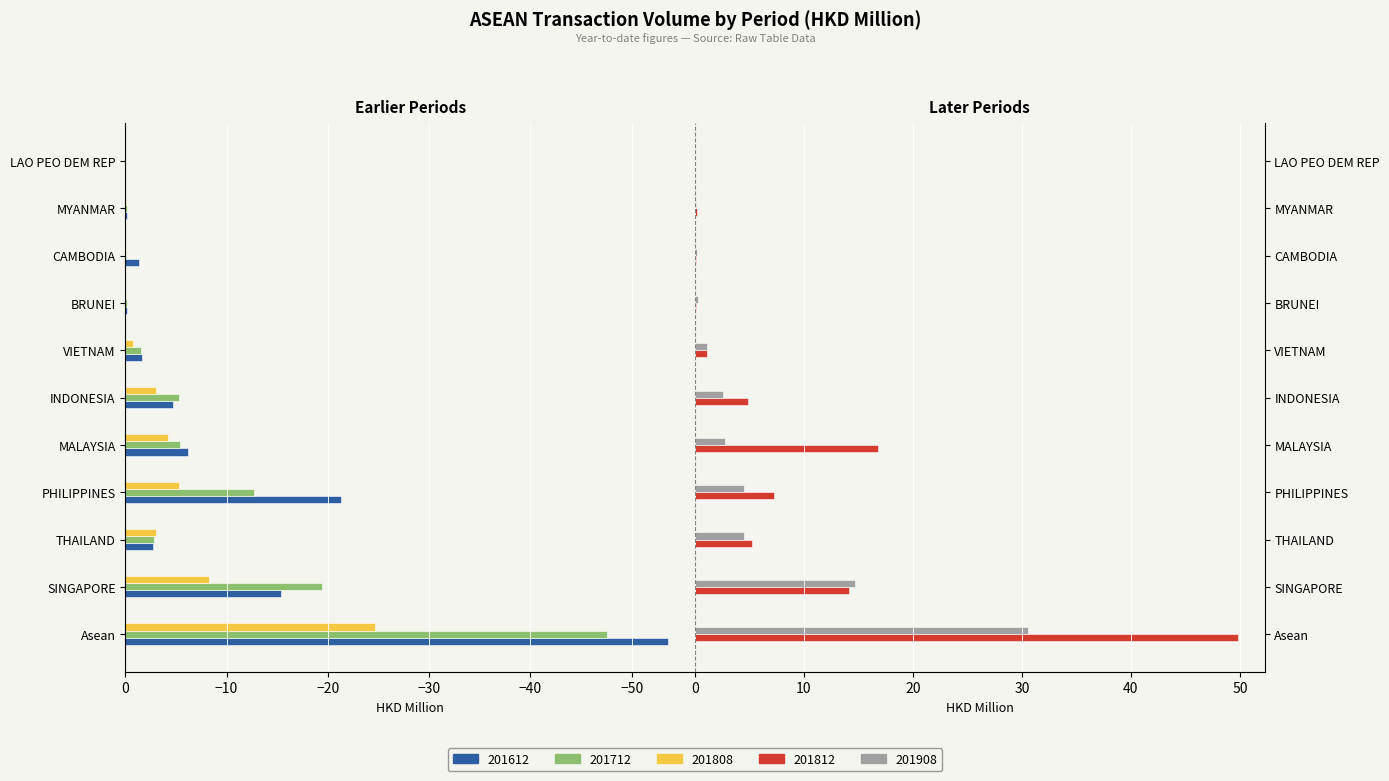

Reading left to right, extract all data points from this chart.

201612: Asean=-53.6	SINGAPORE=-15.4	THAILAND=-2.7	PHILIPPINES=-21.3	MALAYSIA=-6.2	INDONESIA=-4.7	VIETNAM=-1.7	BRUNEI=-0.1	CAMBODIA=-1.4	MYANMAR=-0.1	LAO PEO DEM REP=-0.0
201712: Asean=-47.6	SINGAPORE=-19.4	THAILAND=-2.8	PHILIPPINES=-12.7	MALAYSIA=-5.4	INDONESIA=-5.3	VIETNAM=-1.5	BRUNEI=-0.1	CAMBODIA=-0.0	MYANMAR=-0.2	LAO PEO DEM REP=-0.0
201808: Asean=-24.7	SINGAPORE=-8.2	THAILAND=-3.0	PHILIPPINES=-5.3	MALAYSIA=-4.2	INDONESIA=-3.0	VIETNAM=-0.7	BRUNEI=-0.1	CAMBODIA=-0.1	MYANMAR=-0.0	LAO PEO DEM REP=-0.0
201812: Asean=49.8	SINGAPORE=14.2	THAILAND=5.2	PHILIPPINES=7.3	MALAYSIA=16.8	INDONESIA=4.8	VIETNAM=1.1	BRUNEI=0.1	CAMBODIA=0.1	MYANMAR=0.2	LAO PEO DEM REP=0.0
201908: Asean=30.6	SINGAPORE=14.6	THAILAND=4.5	PHILIPPINES=4.5	MALAYSIA=2.8	INDONESIA=2.6	VIETNAM=1.1	BRUNEI=0.2	CAMBODIA=0.2	MYANMAR=0.1	LAO PEO DEM REP=0.0